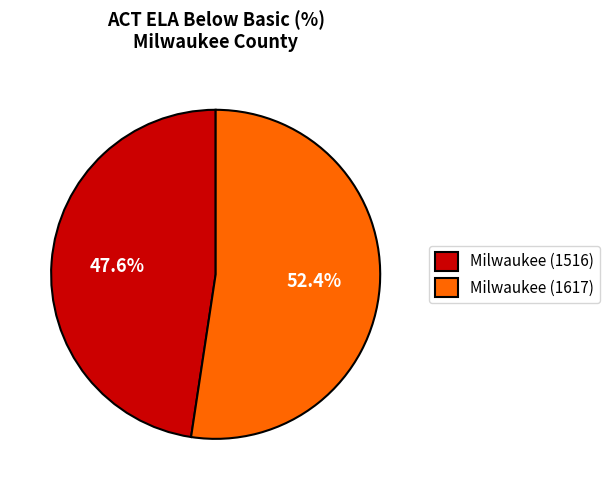

To the nearest percent, what is the difference between the largest and smallest slice percentages?

5%